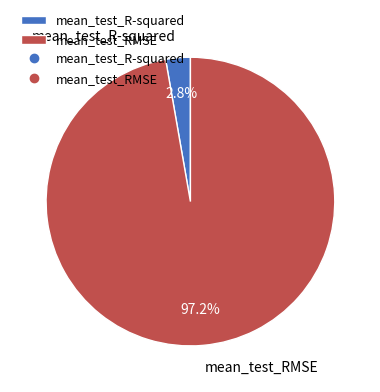

True or false: mean_test_R-squared accounts for 3% of the total.

True